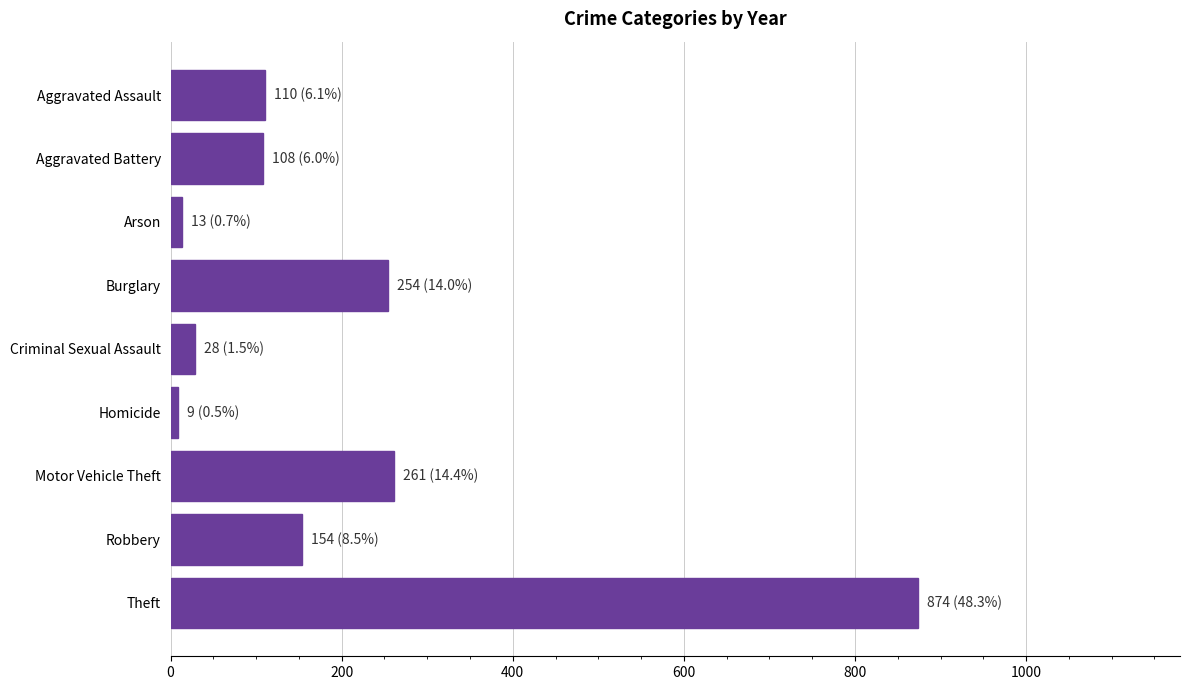

What is the label of the 6th bar from the bottom?

Burglary